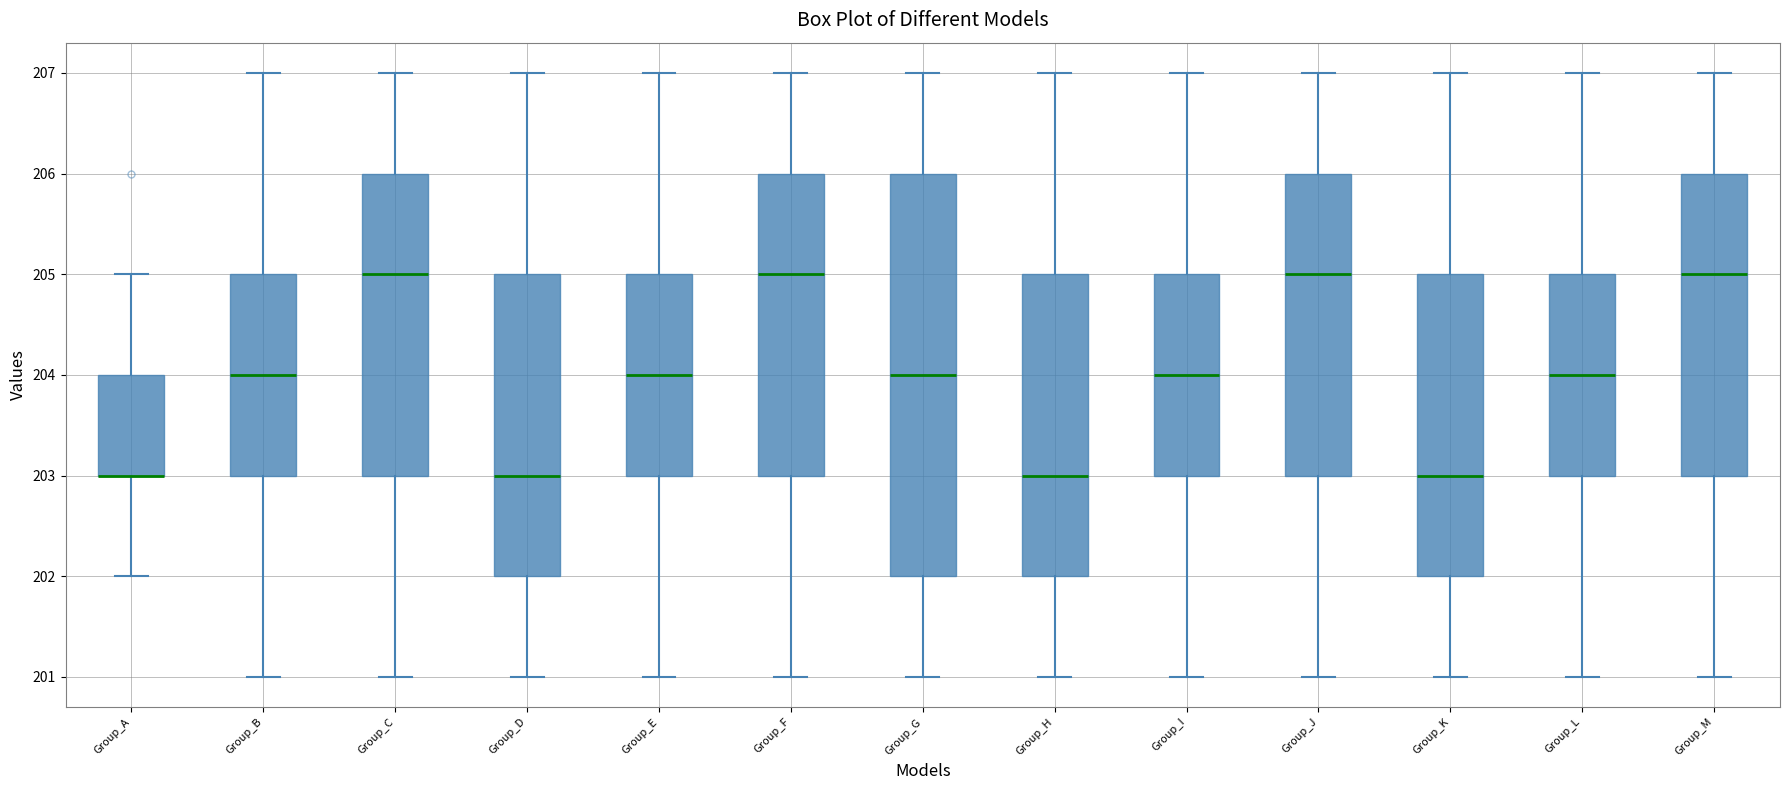

Reading left to right, read every box against the y-axis: the position of its median line, the range the box covers, and the ends of its whiskers. The values are not printed on the chart, so give them approximately, as read against the axis.

Group_A: median 203 (drawn on the box's lower edge), box 203 to 204, whiskers 202 to 205
Group_B: median 204, box 203 to 205, whiskers 201 to 207
Group_C: median 205, box 203 to 206, whiskers 201 to 207
Group_D: median 203, box 202 to 205, whiskers 201 to 207
Group_E: median 204, box 203 to 205, whiskers 201 to 207
Group_F: median 205, box 203 to 206, whiskers 201 to 207
Group_G: median 204, box 202 to 206, whiskers 201 to 207
Group_H: median 203, box 202 to 205, whiskers 201 to 207
Group_I: median 204, box 203 to 205, whiskers 201 to 207
Group_J: median 205, box 203 to 206, whiskers 201 to 207
Group_K: median 203, box 202 to 205, whiskers 201 to 207
Group_L: median 204, box 203 to 205, whiskers 201 to 207
Group_M: median 205, box 203 to 206, whiskers 201 to 207